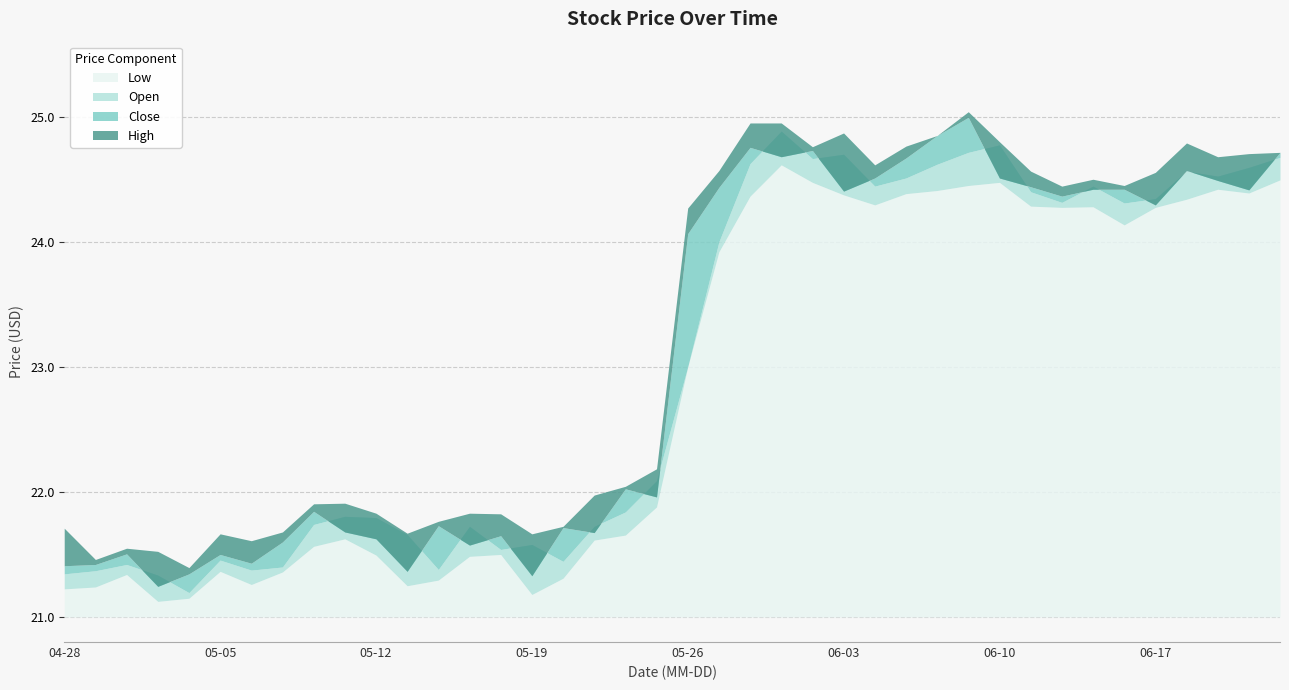

At which label does High reach its peak?

2016-06-09